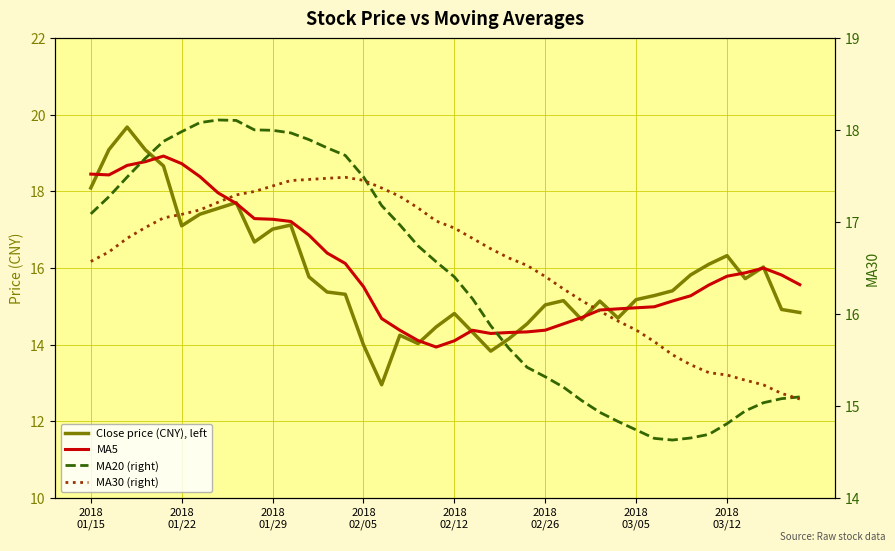

What is the minimum value for MA20 (right)?

14.6